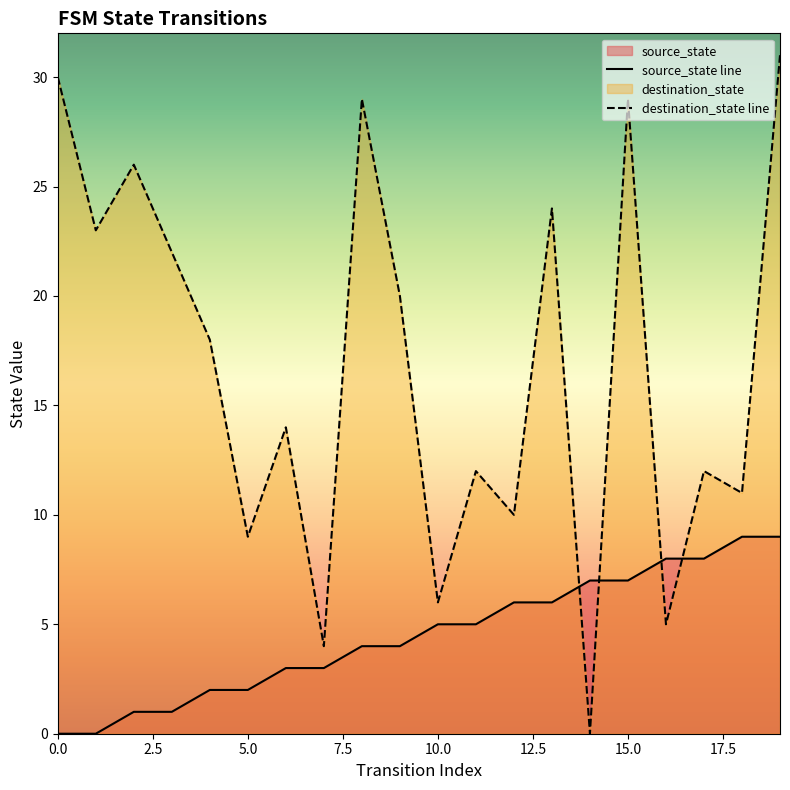

True or false: source_state has more than 1 interior local peaks.

False